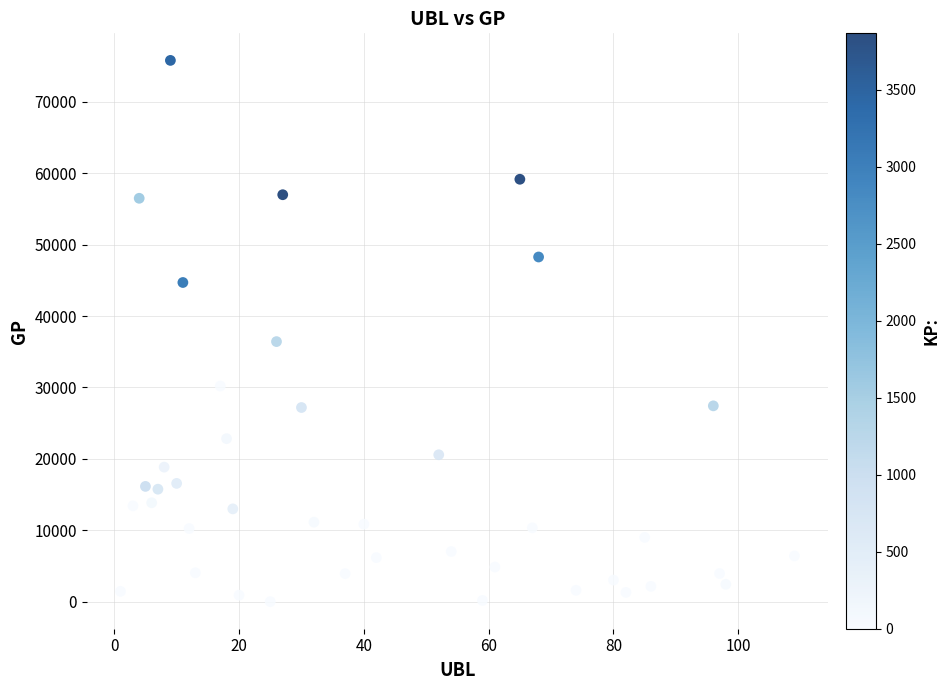

What Y value in the scatter plot is closest to 37900?

36420